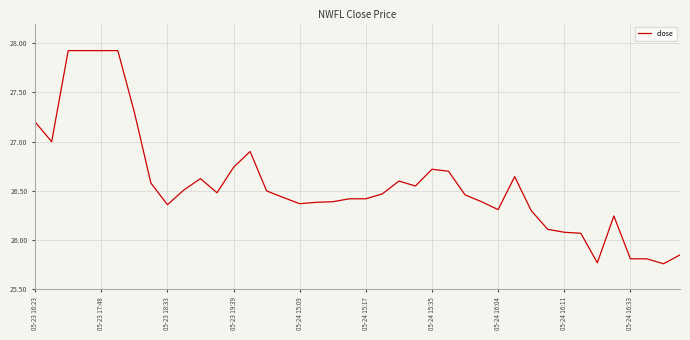

What is the difference between the maximum and minimum values?

2.2